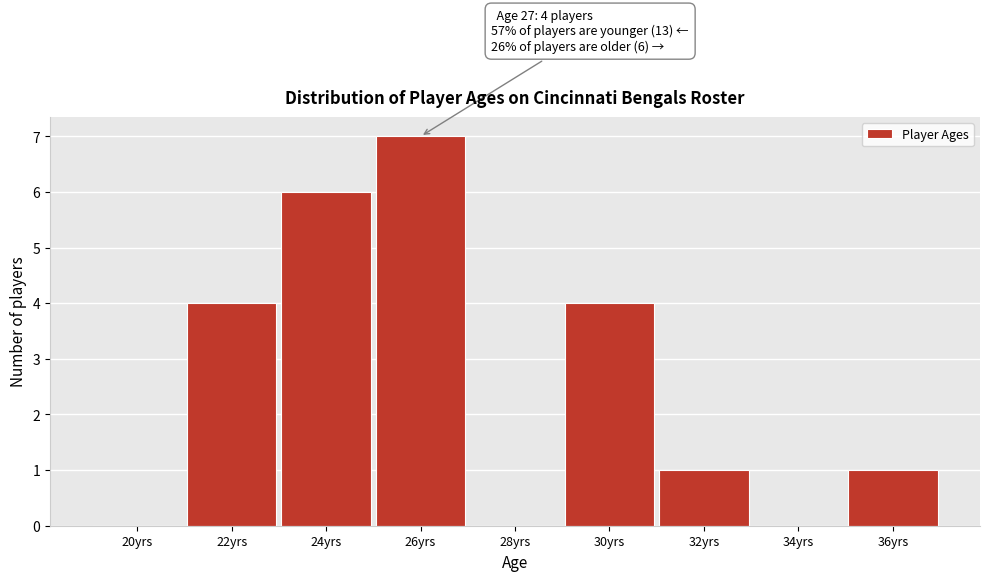

Reading left to right, extract all data points from this chart.

20yrs=0	22yrs=4	24yrs=6	26yrs=7	28yrs=0	30yrs=4	32yrs=1	34yrs=0	36yrs=1